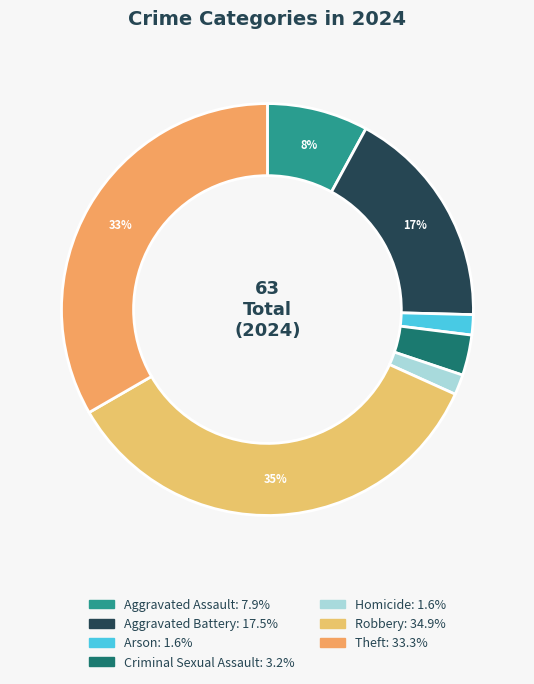

What percentage is the Theft slice, to the nearest percent?

33%